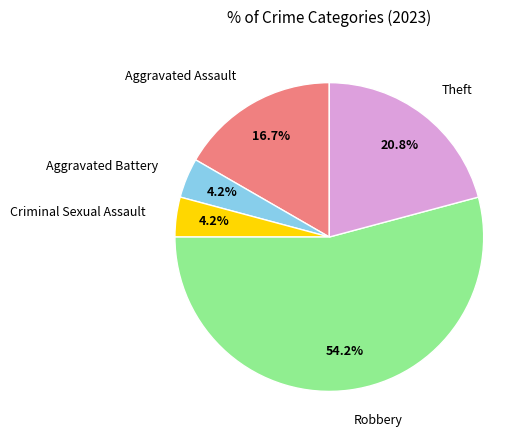

Count the number of slices in the pie.

5